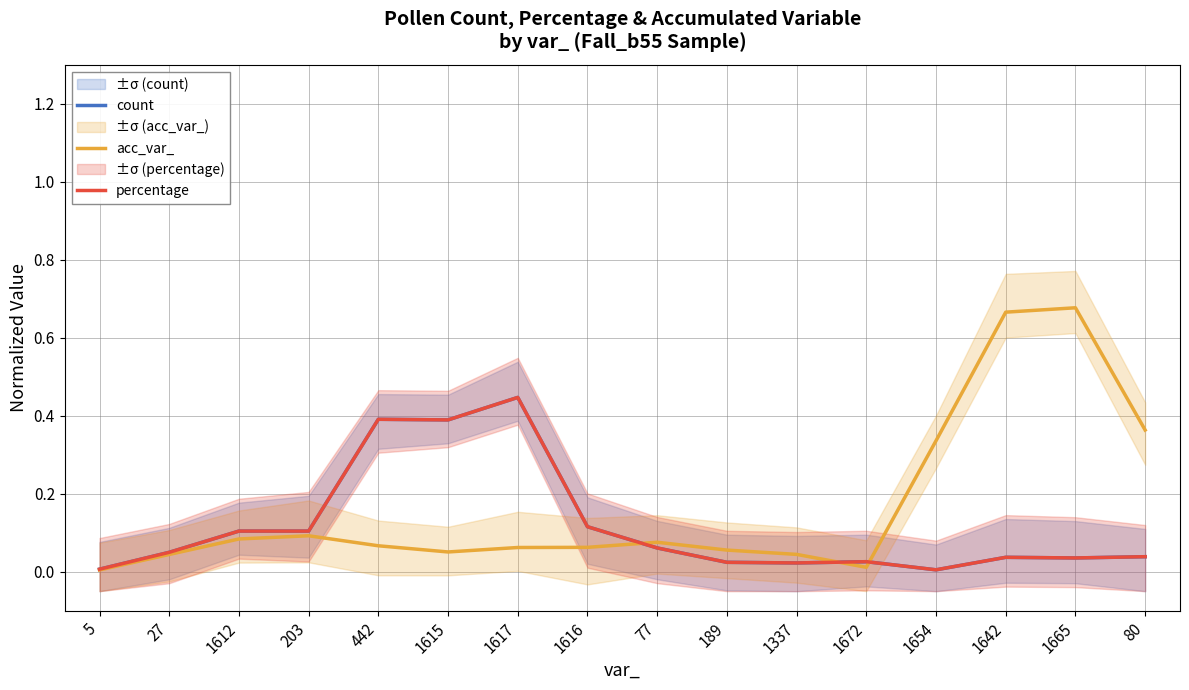

What is the sum of the percentage values at 27 and 1642?

0.1